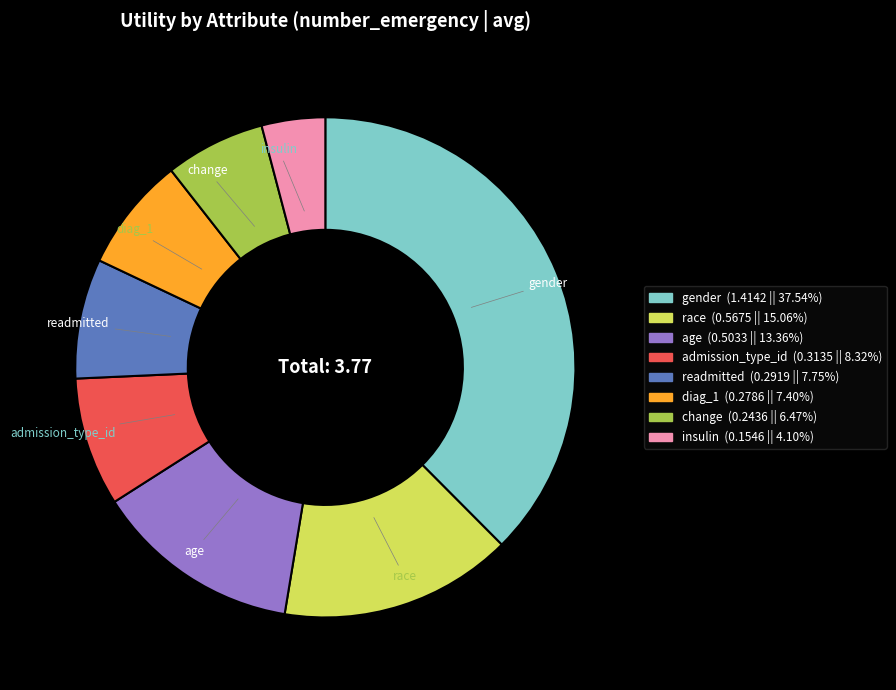

Is age the majority of the pie?

No